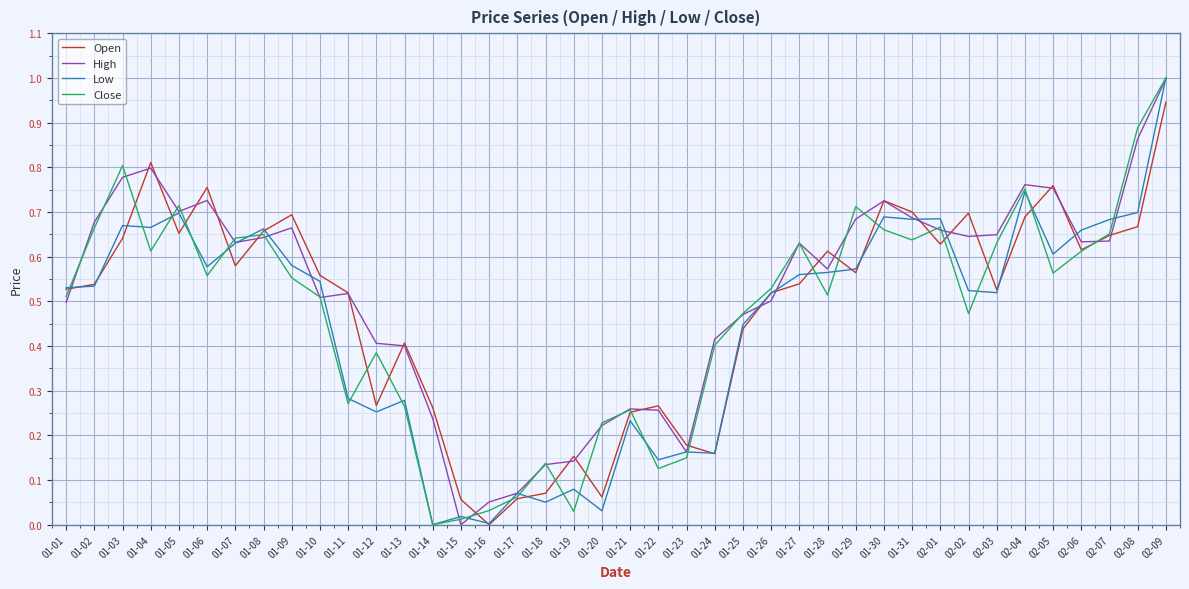

Is the value of Open at 01-13 greater than the value of High at 01-15?

Yes